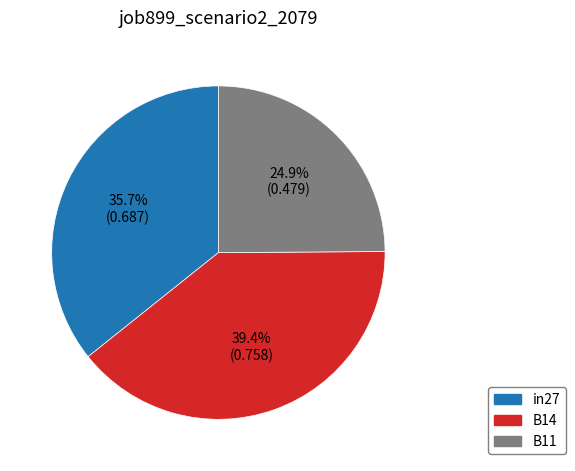

Which category has the biggest portion of the pie?

B14